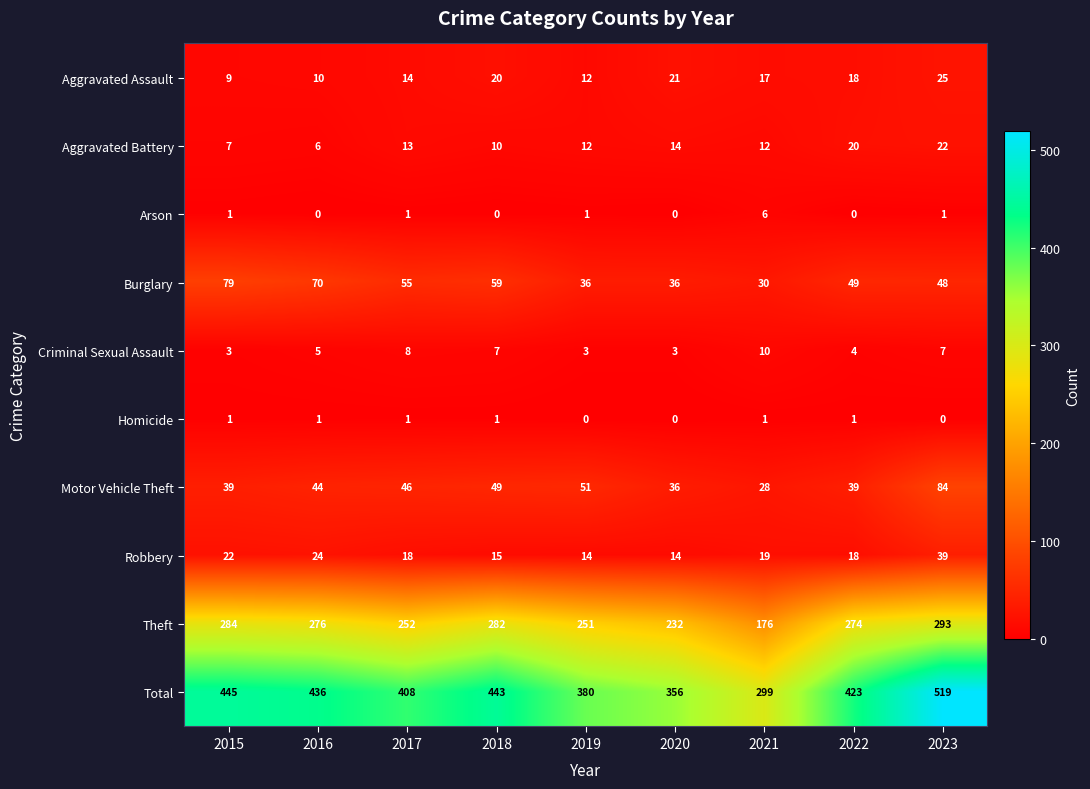

At which category is the sum across all series the highest?

2023